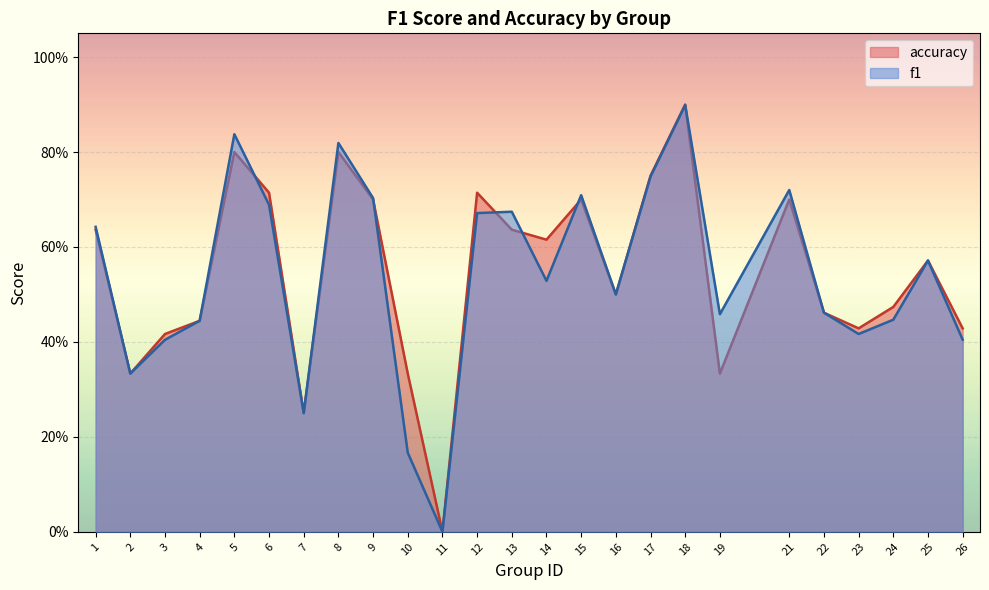

Which label corresponds to the smallest value in the chart?

11